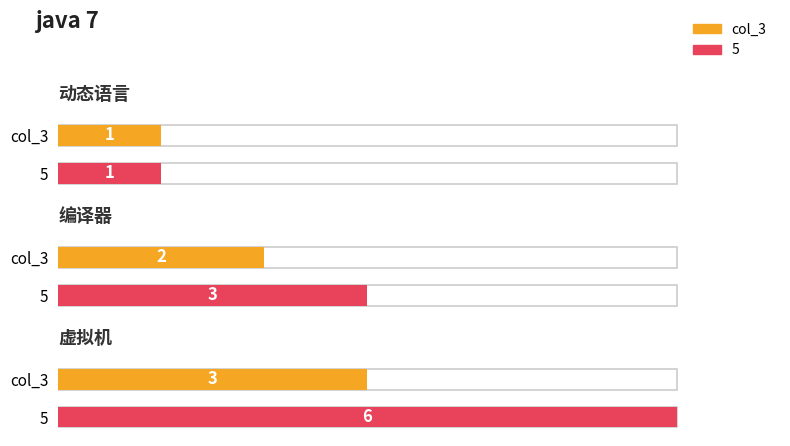

The col_3 series shows 2 at 动态语言. True or false?

False